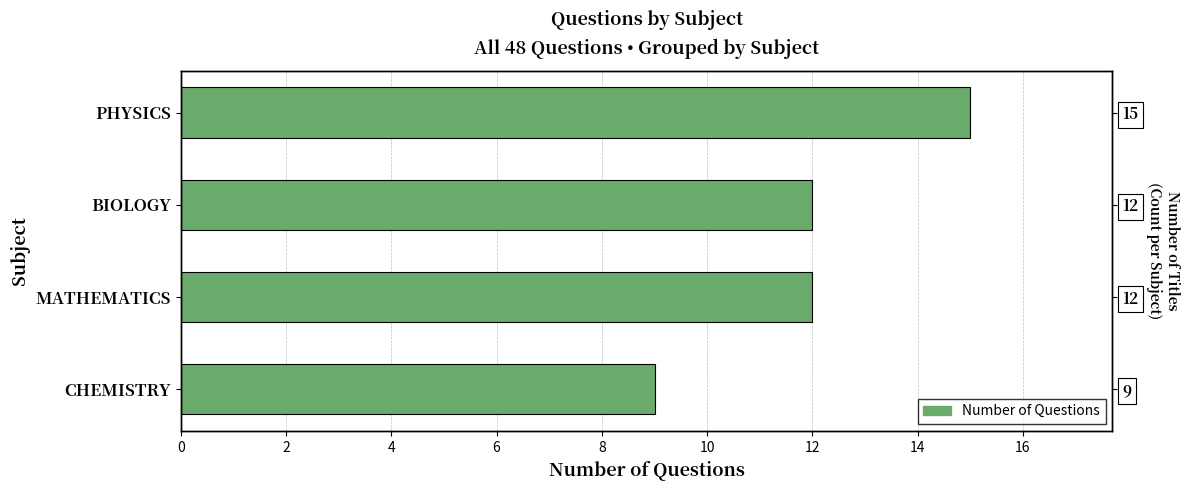

What is the minimum value shown in the chart?

9